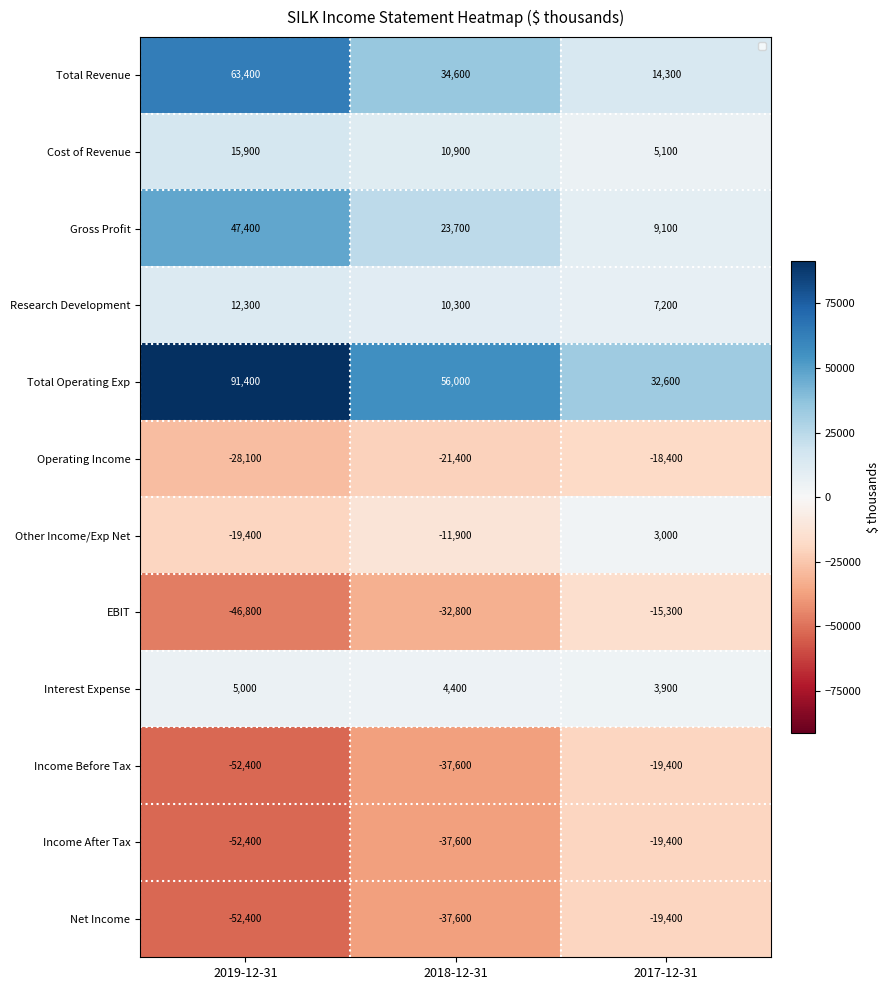

At which label is Total Revenue closest to 38850?

2018-12-31